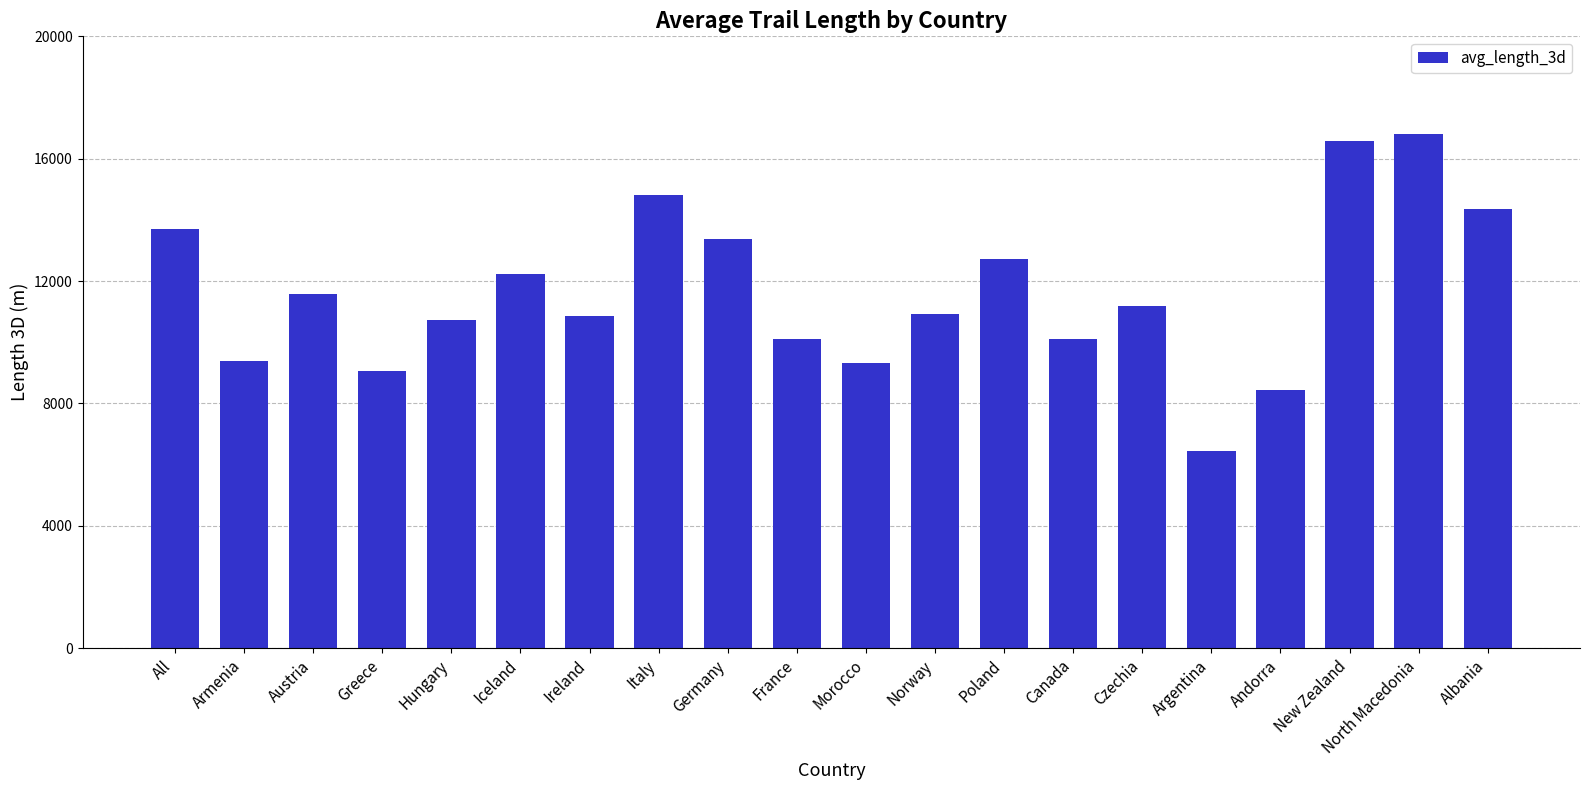

What is the difference between the values at Germany and Albania?

977.4